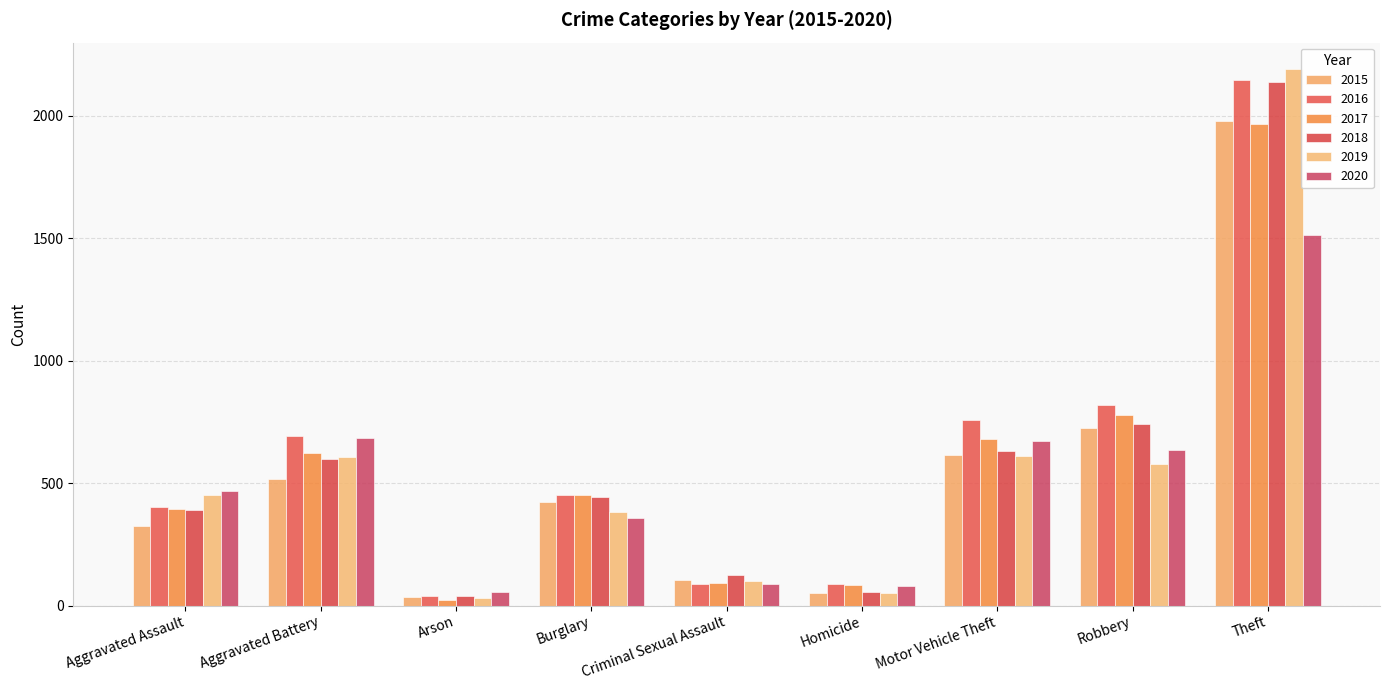

What is the difference between the maximum and minimum values in the 2018 series?

2103